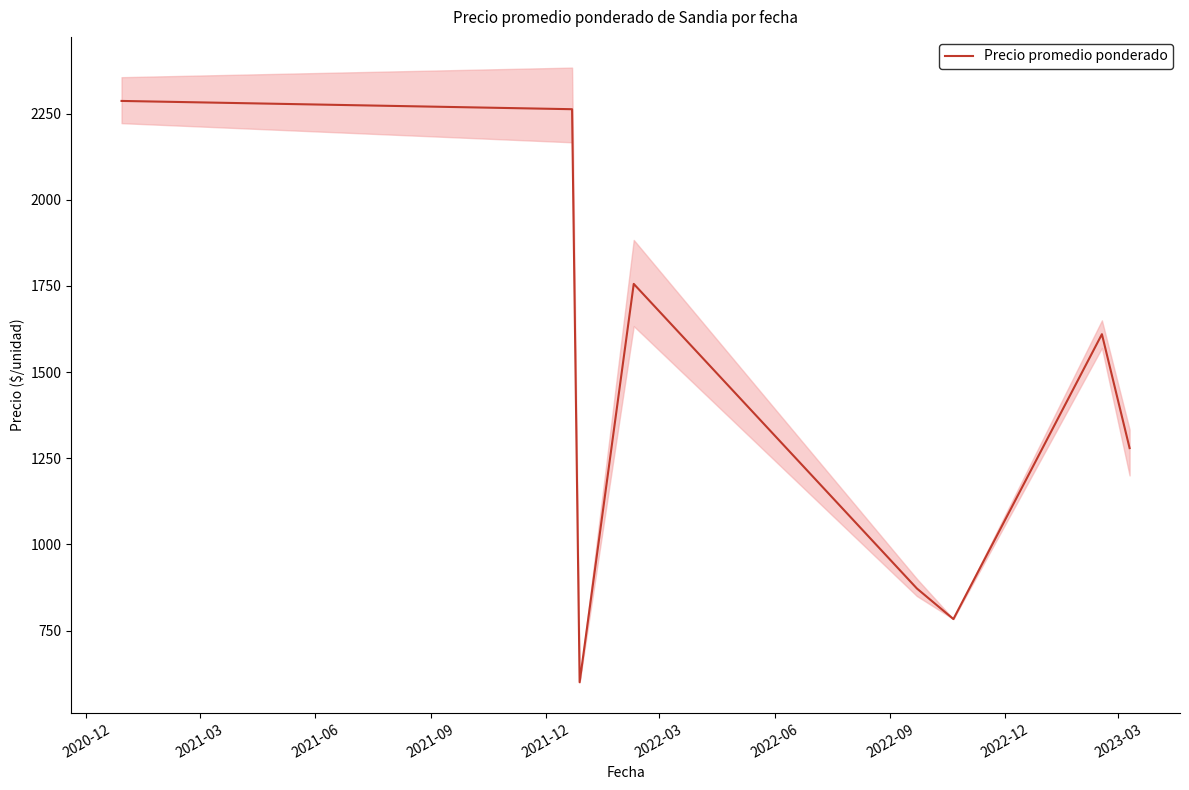

What is the maximum value for Precio promedio ponderado?

2286.7